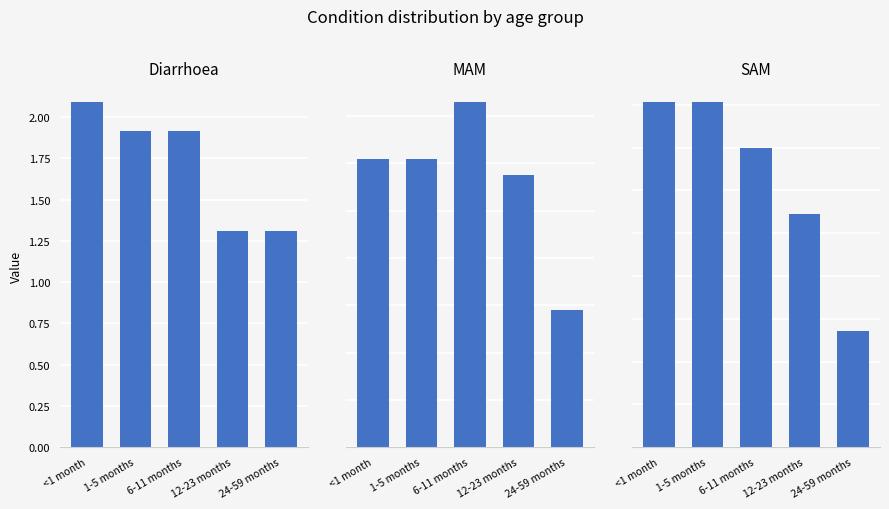

Reading left to right, what are all the values shown in this chart?

Diarrhoea: 2.1	1.9	1.9	1.3	1.3
MAM: 0.1	0.1	0.1	0.1	0.1
SAM: 0.1	0.1	0.1	0.1	0.0